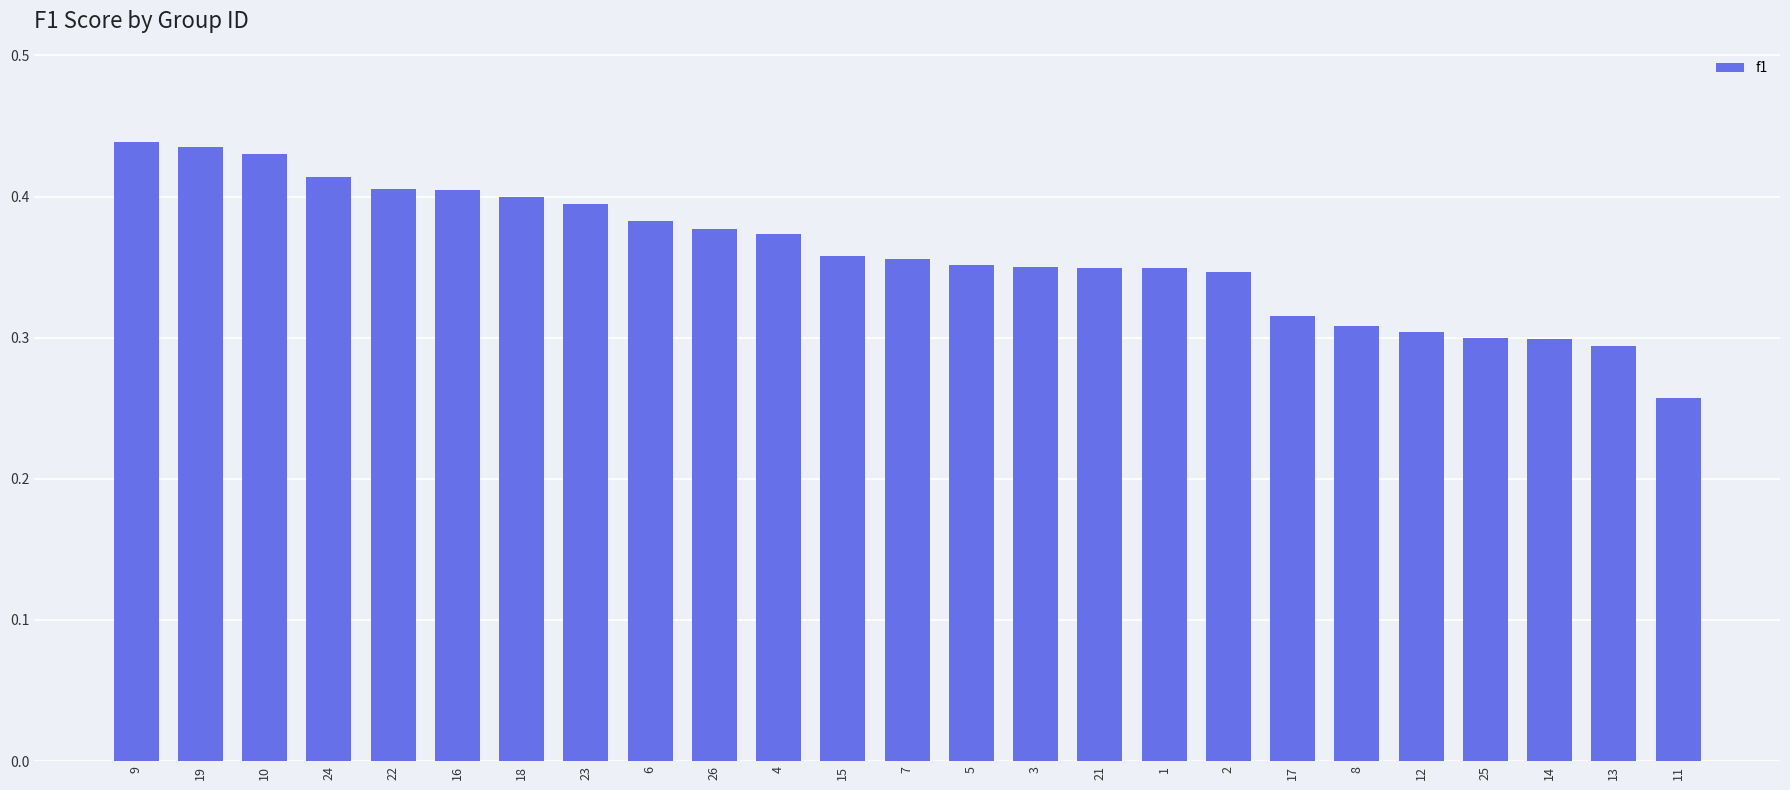

Which has a higher value, 18 or 26?

18